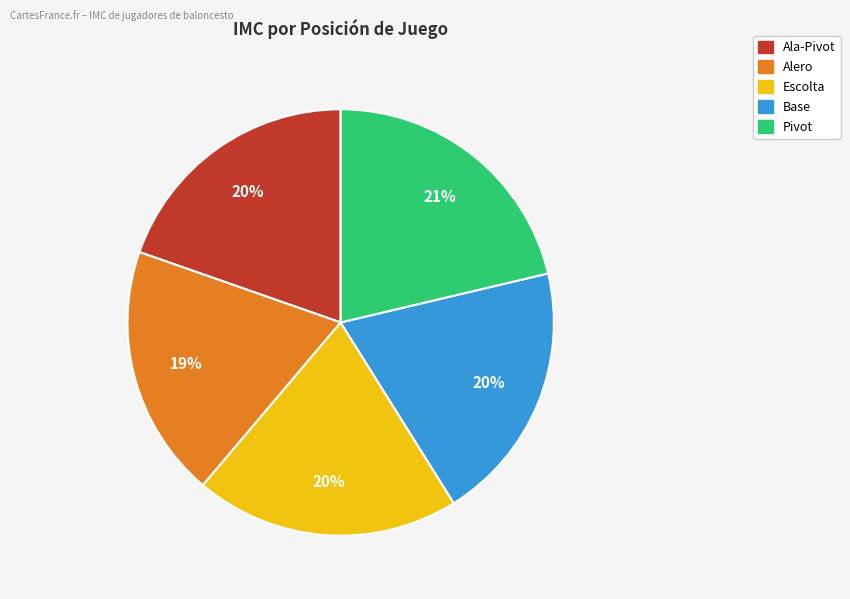

Is the sum of Base and Alero greater than half?

No